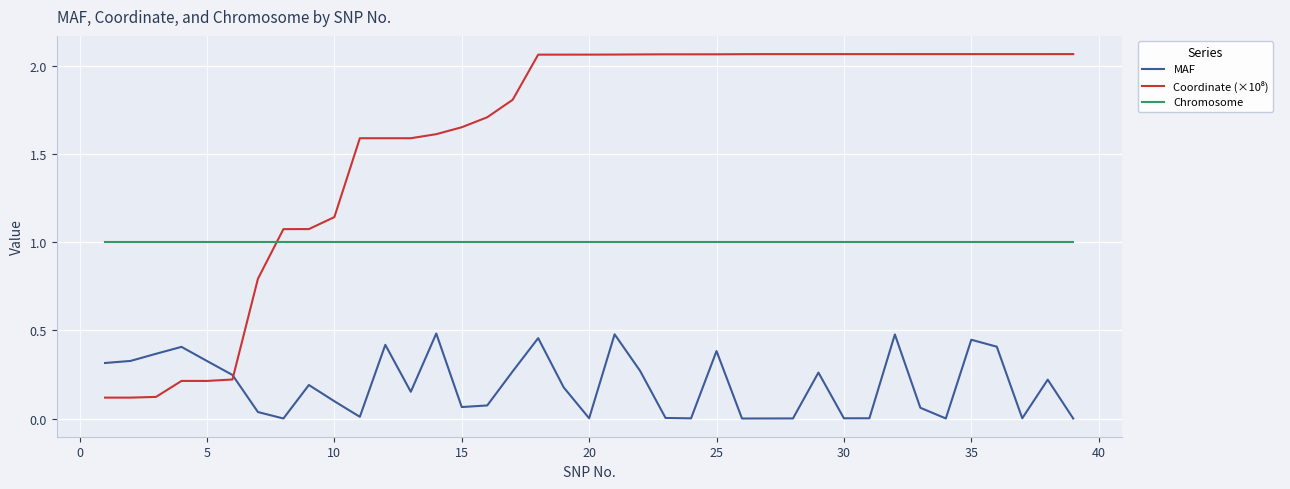

What is the lowest value of the Chromosome series?

1.0